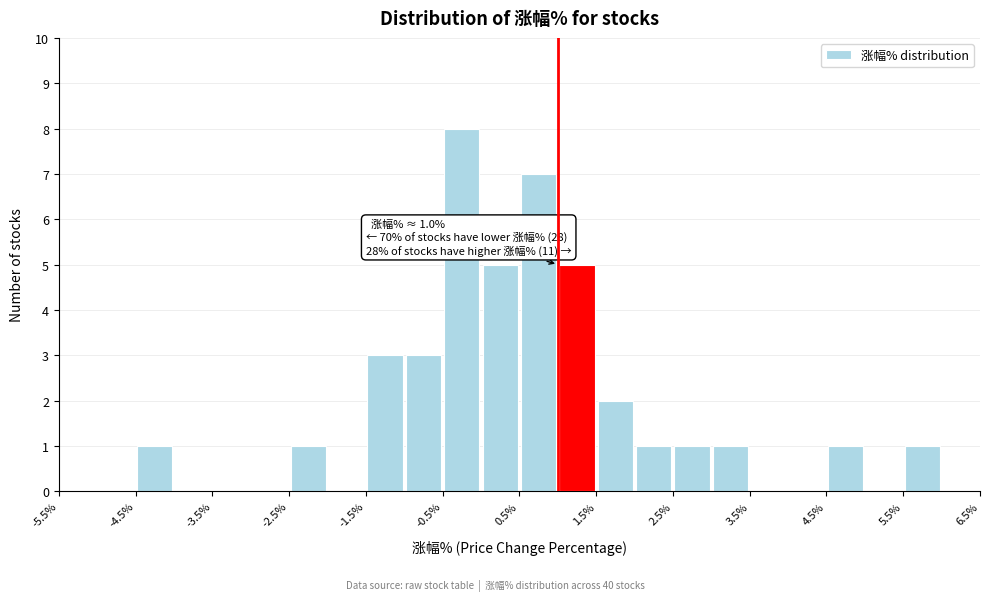

Over which range of the x-axis is the bar tallest?

-0.5 to 0.0